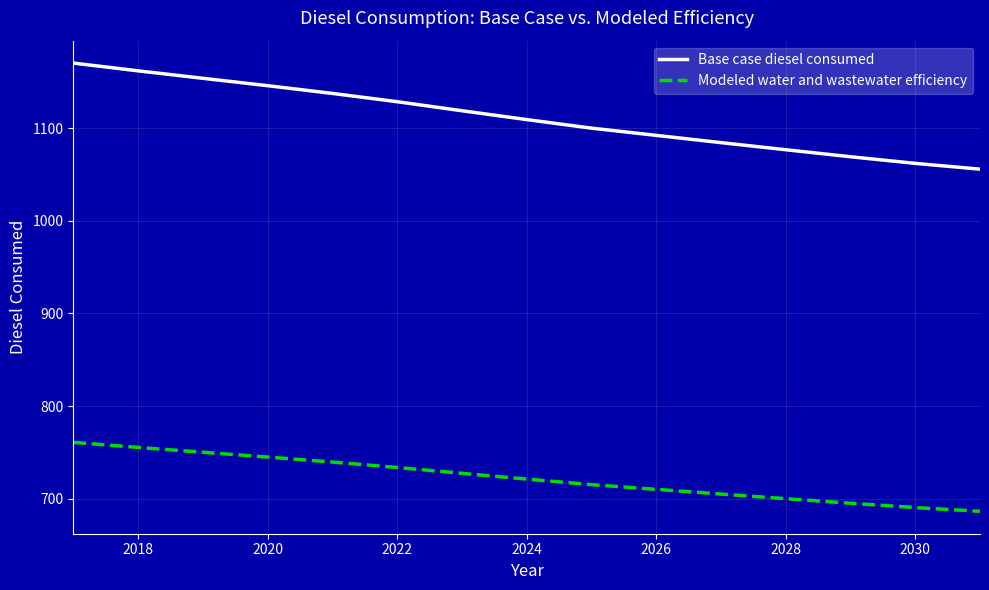

What is the smallest value displayed?

686.3